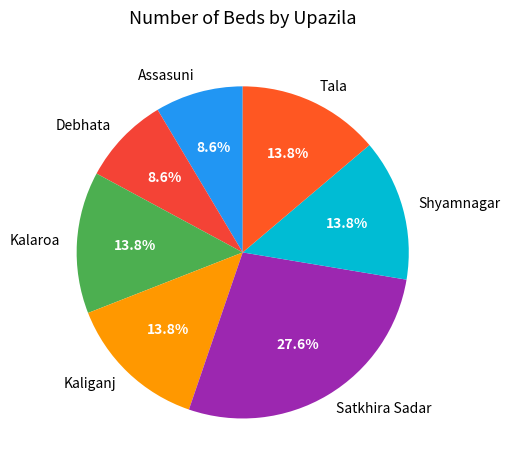

What is the ratio of the value at Shyamnagar to the value at Debhata?

1.6